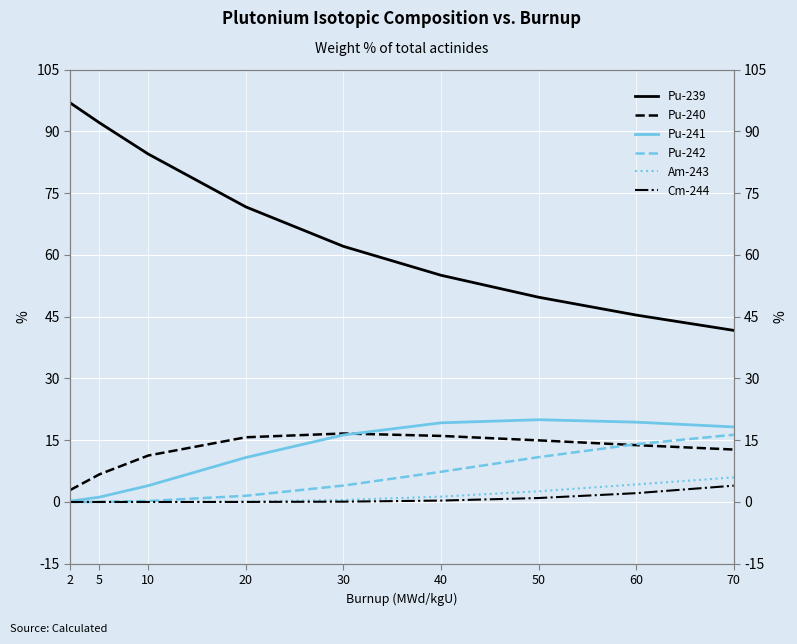

Count the number of categories in the chart.

9